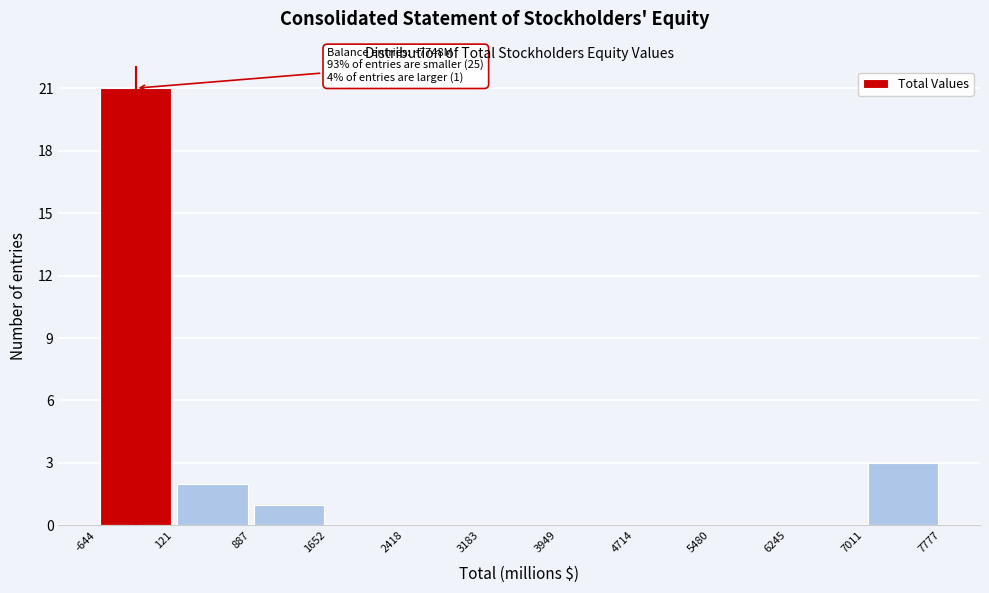

Which range on the x-axis has the tallest bar?

-644 to 121